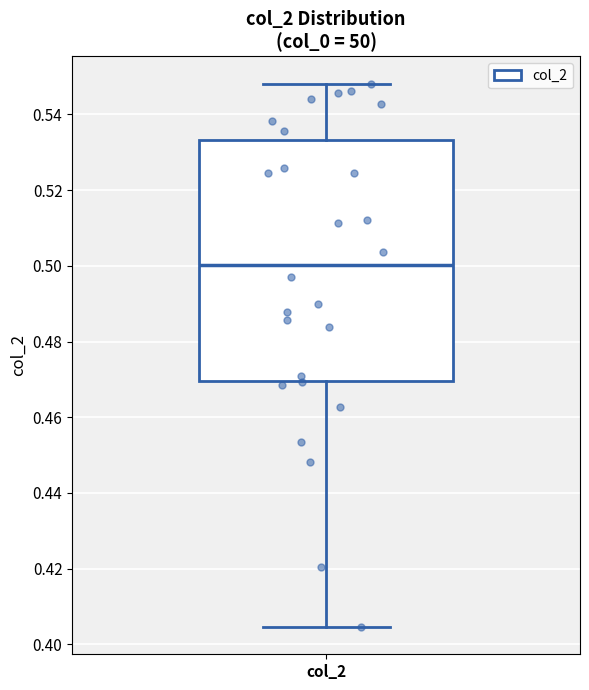

Transcribe this box plot: give where the median line is, the range the box spans, and where the two whiskers end, as read against the y-axis. The values are not printed on the chart, so give them approximately, as read against the axis.

median 0.500, box 0.470 to 0.534, whiskers 0.404 to 0.548